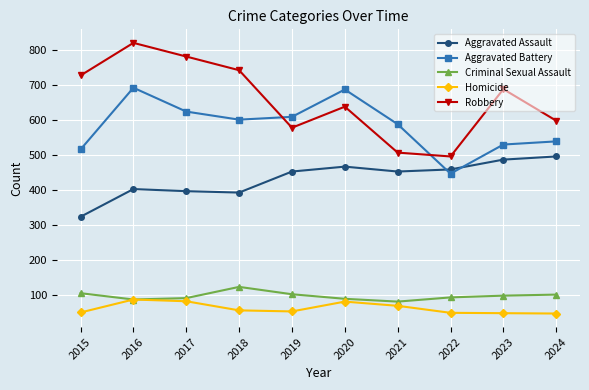

At 2020, list the series in order from largest to smallest.

Aggravated Battery, Robbery, Aggravated Assault, Criminal Sexual Assault, Homicide